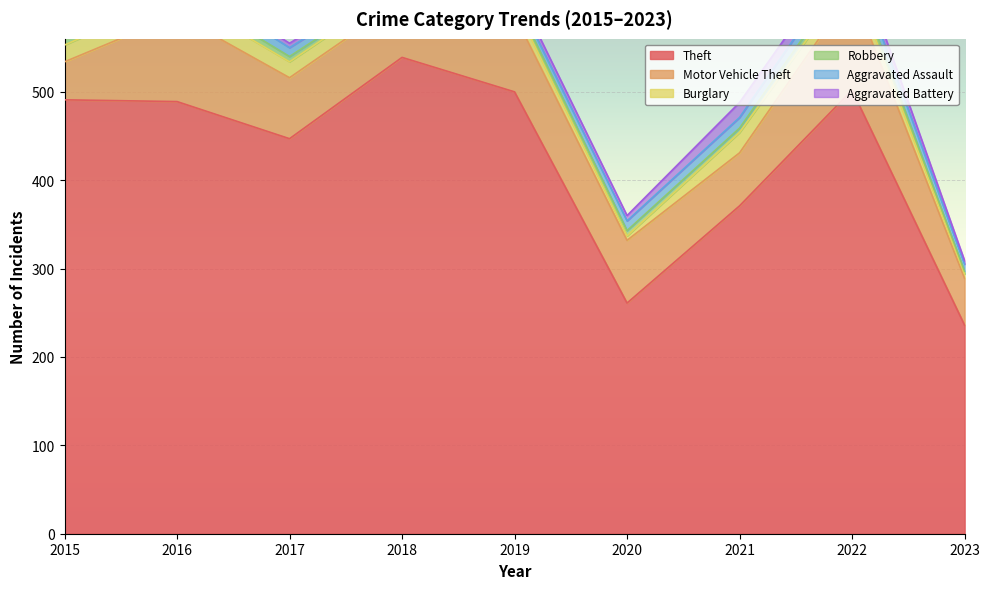

True or false: Aggravated Battery has more than 1 interior local peaks.

True